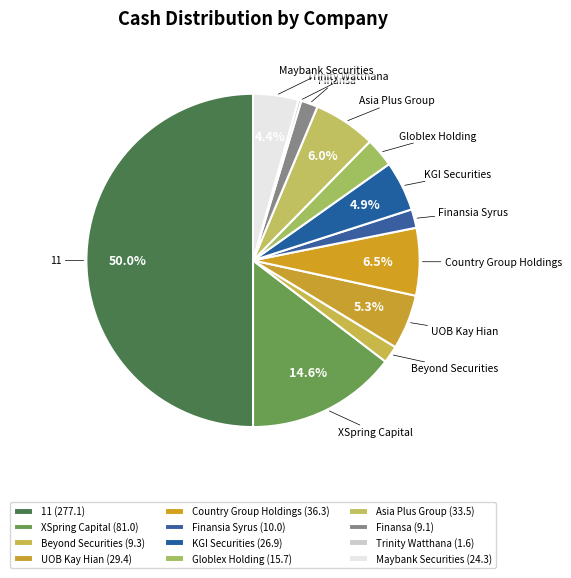

True or false: KGI Securities accounts for 17% of the total.

False